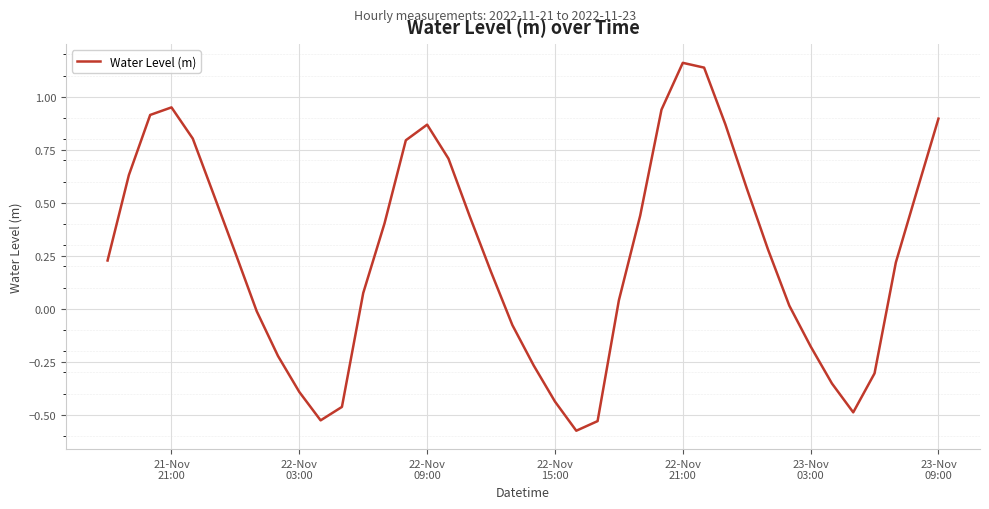

What is the difference between the maximum and minimum values?

1.7